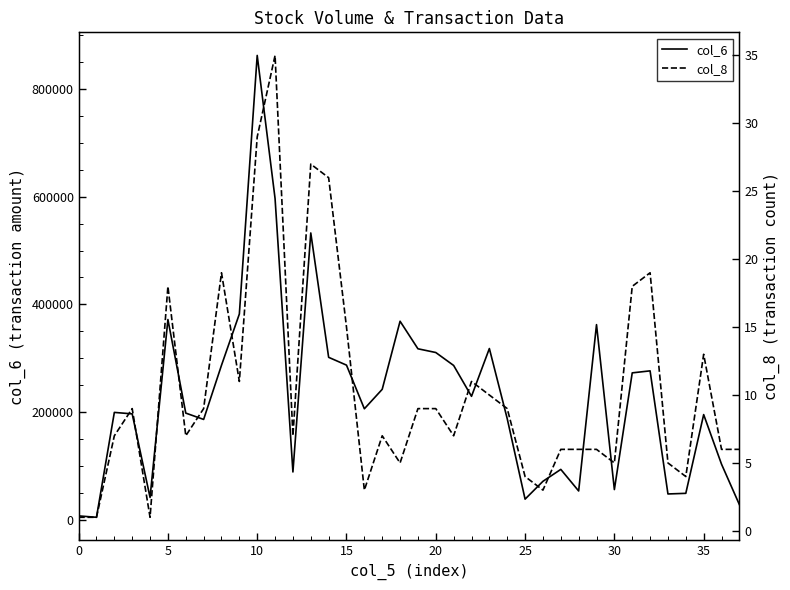

Reading left to right, list all the values displayed in this chart.

col_6: 6750	4170	199160	196420	41100	371810	197870	186100	286770	382080	862830	596800	88430	532770	301570	287040	205880	242090	368650	317440	310500	286430	229050	317900	187500	37910	71050	93220	53100	362340	55700	272670	276400	47540	48700	195100	102900	27760
col_8: 1	1	7	9	1	18	7	9	19	11	29	35	7	27	26	15	3	7	5	9	9	7	11	10	9	4	3	6	6	6	5	18	19	5	4	13	6	6